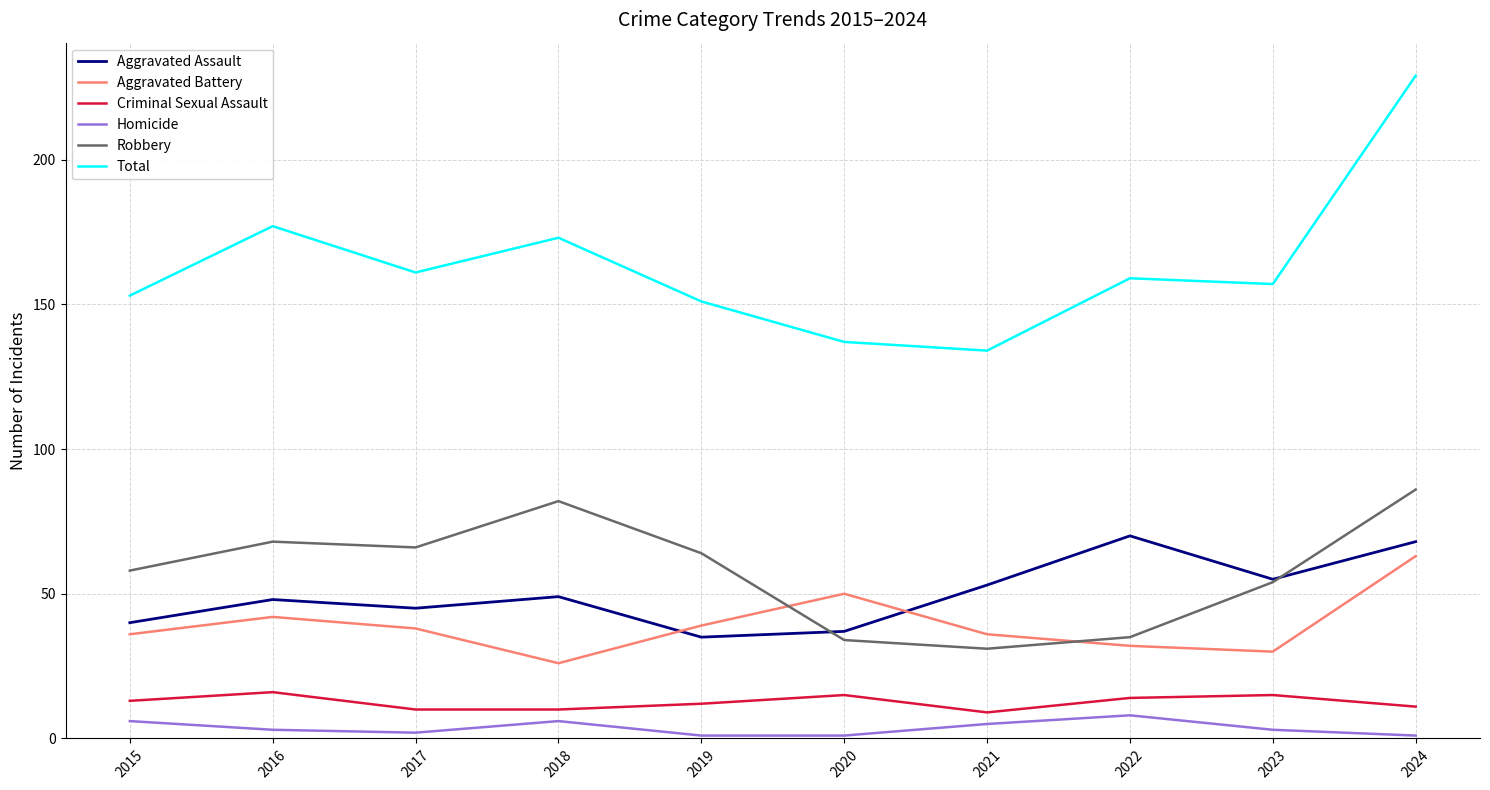

Reading left to right, list all the values displayed in this chart.

Aggravated Assault: 2015=40	2016=48	2017=45	2018=49	2019=35	2020=37	2021=53	2022=70	2023=55	2024=68
Aggravated Battery: 2015=36	2016=42	2017=38	2018=26	2019=39	2020=50	2021=36	2022=32	2023=30	2024=63
Criminal Sexual Assault: 2015=13	2016=16	2017=10	2018=10	2019=12	2020=15	2021=9	2022=14	2023=15	2024=11
Homicide: 2015=6	2016=3	2017=2	2018=6	2019=1	2020=1	2021=5	2022=8	2023=3	2024=1
Robbery: 2015=58	2016=68	2017=66	2018=82	2019=64	2020=34	2021=31	2022=35	2023=54	2024=86
Total: 2015=153	2016=177	2017=161	2018=173	2019=151	2020=137	2021=134	2022=159	2023=157	2024=229